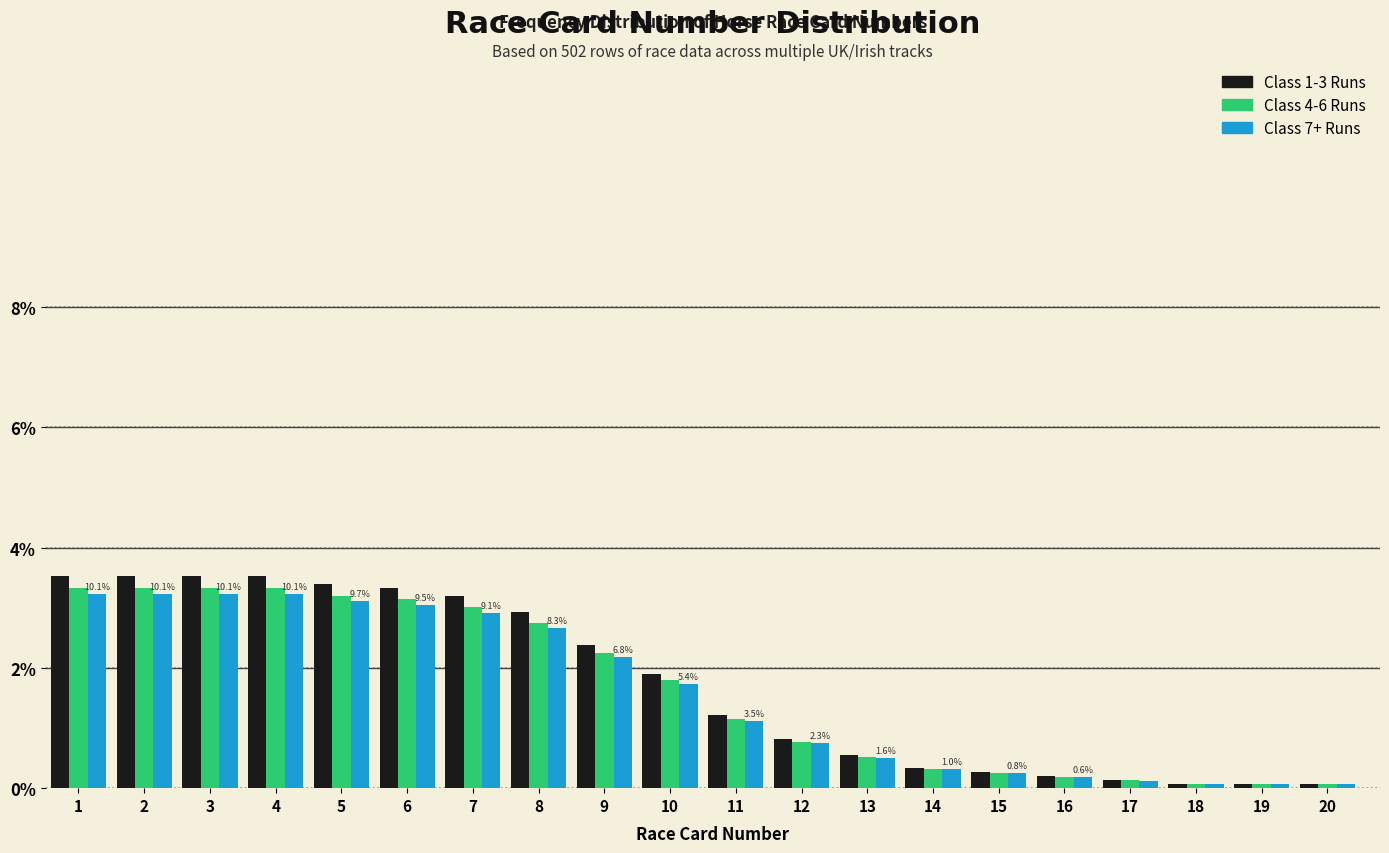

Between 1 and 12, which series saw the biggest shift?

Class 1-3 Runs